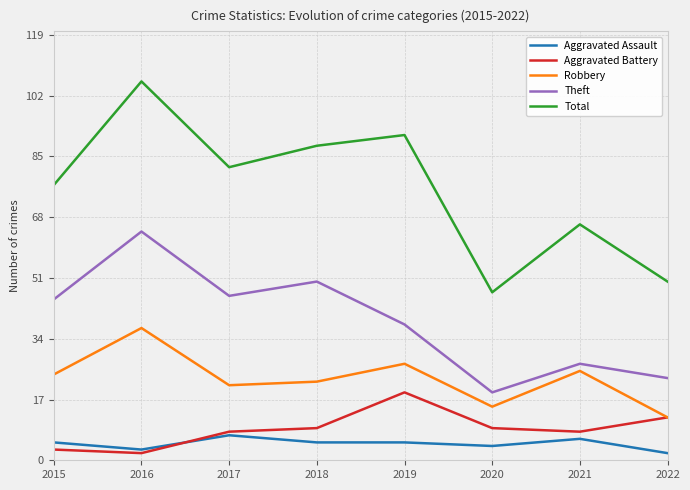

True or false: Total and Aggravated Assault intersect in this chart.

False